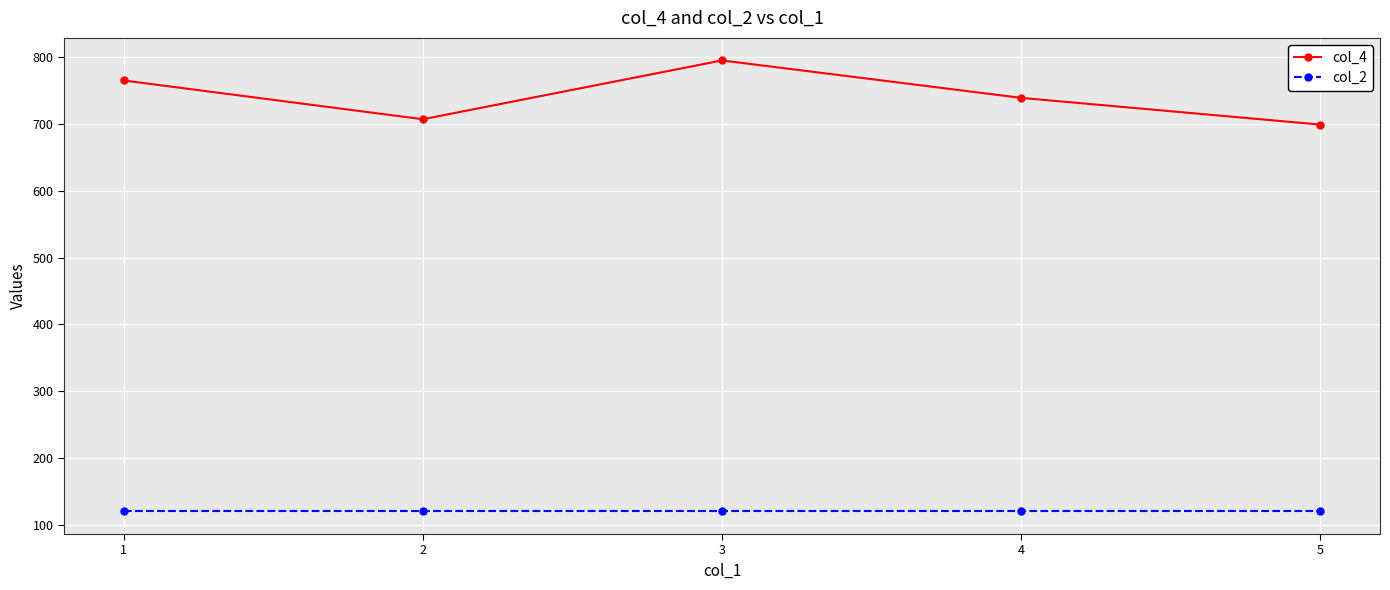

Which label corresponds to the largest value in the chart?

3